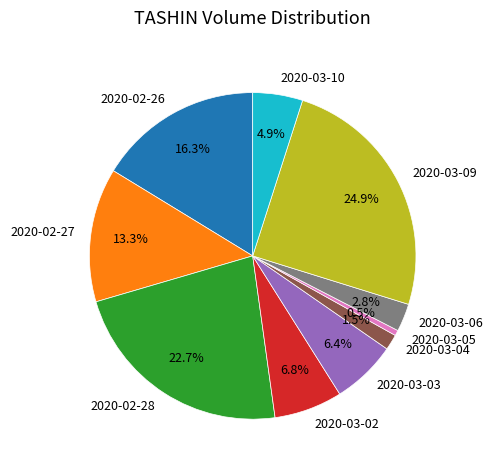

Which category has the biggest portion of the pie?

2020-03-09